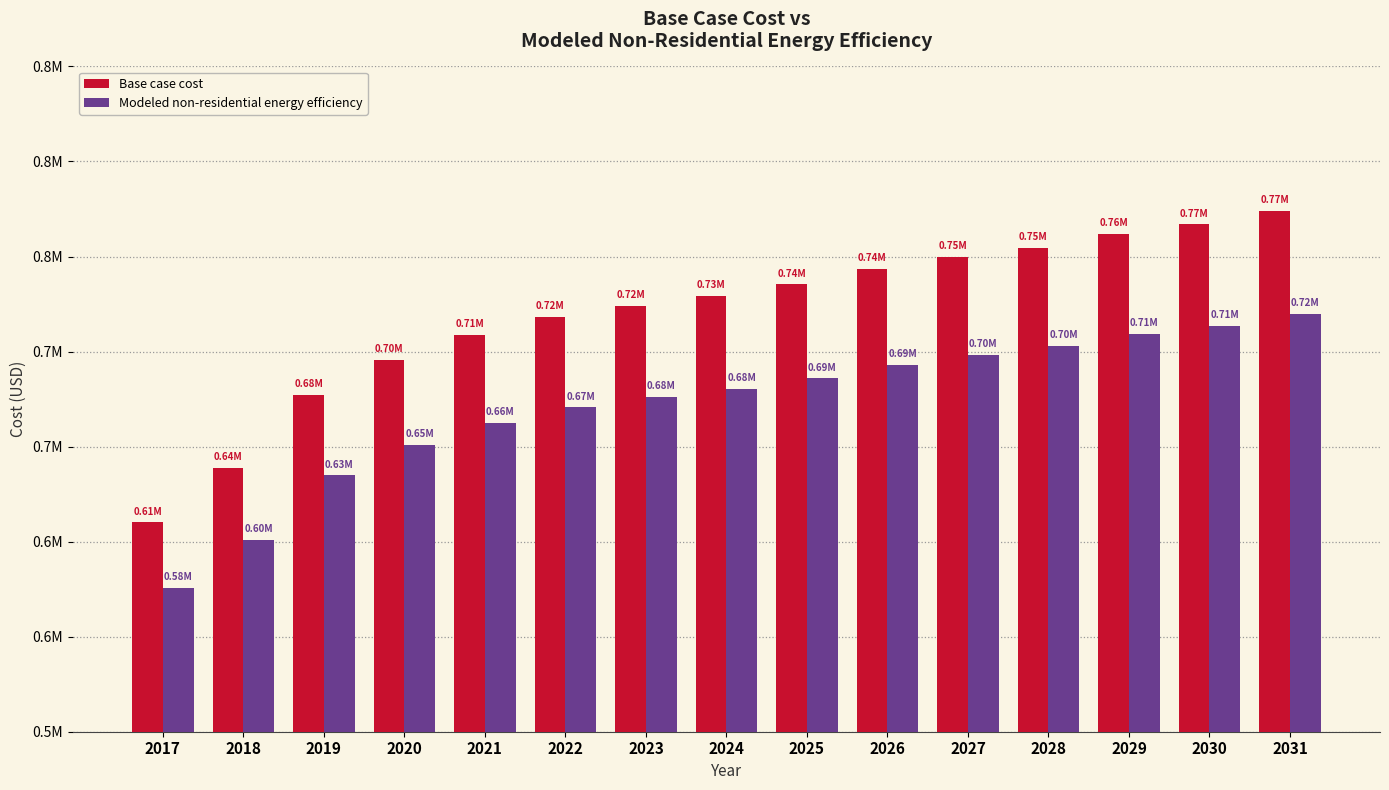

What are all the series names shown in the legend?

Base case cost, Modeled non-residential energy efficiency